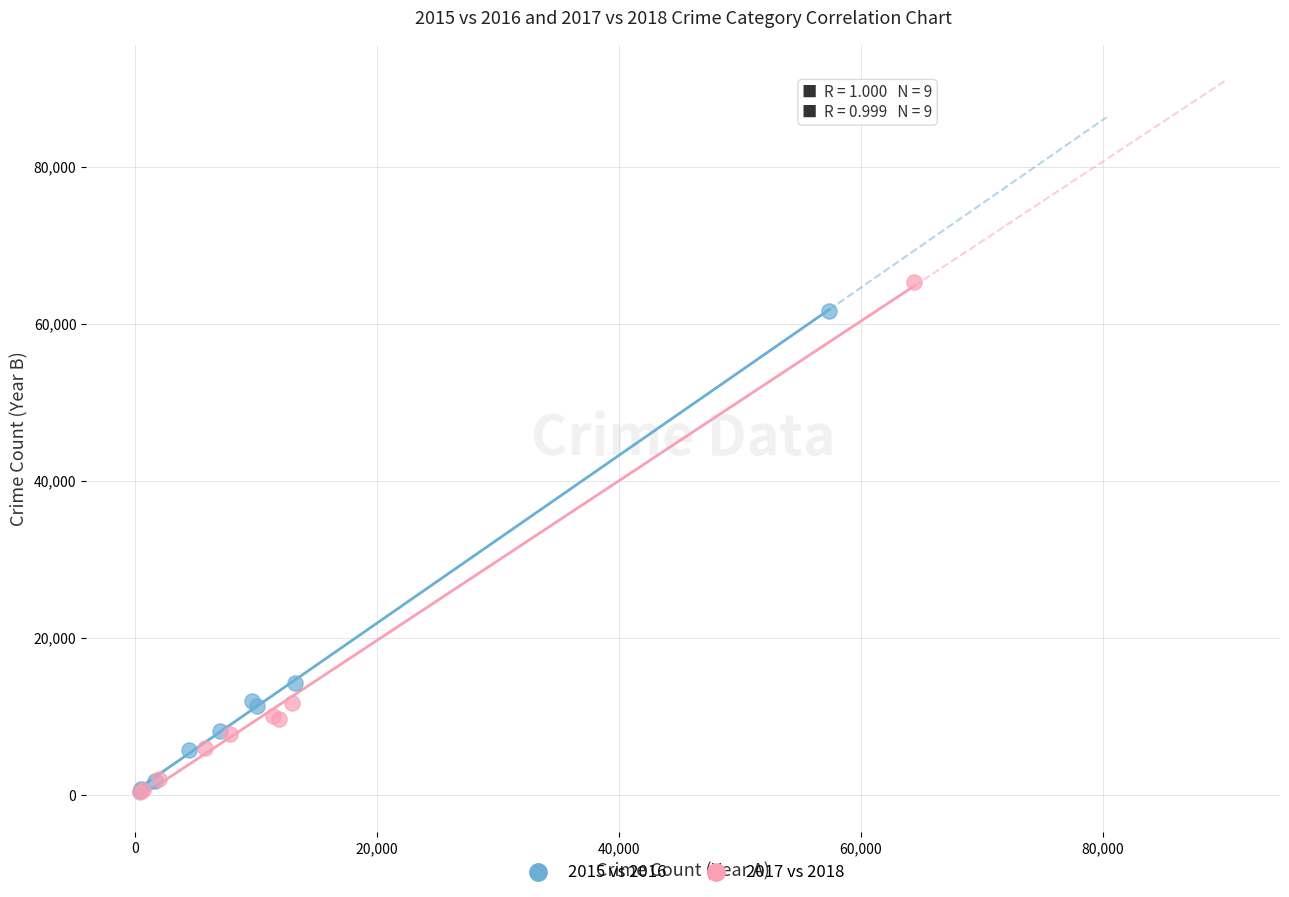

Which series has the widest spread of Y values?

2017 vs 2018